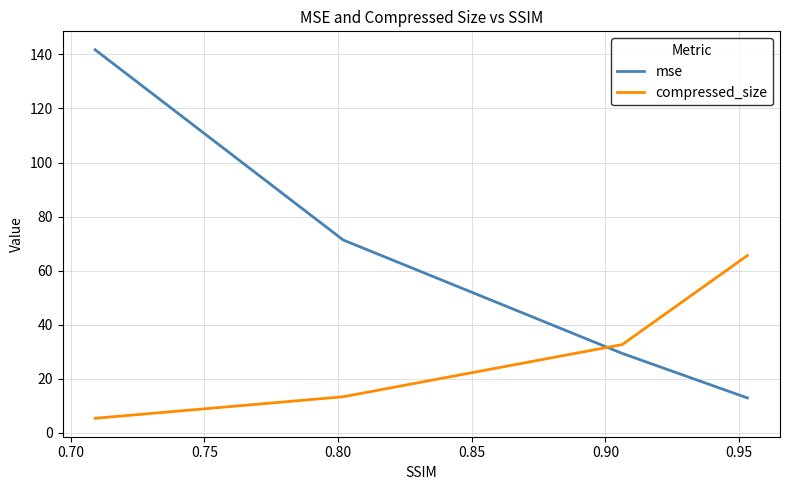

What is the difference between the maximum and minimum values in the mse series?

128.8